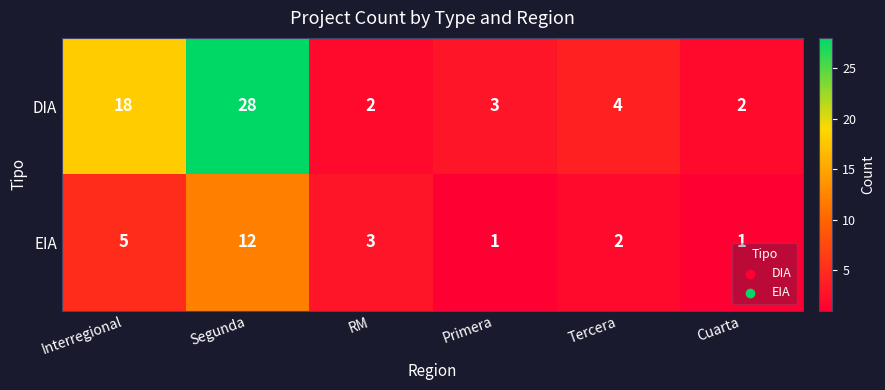

The value of DIA at RM is 3. True or false?

False